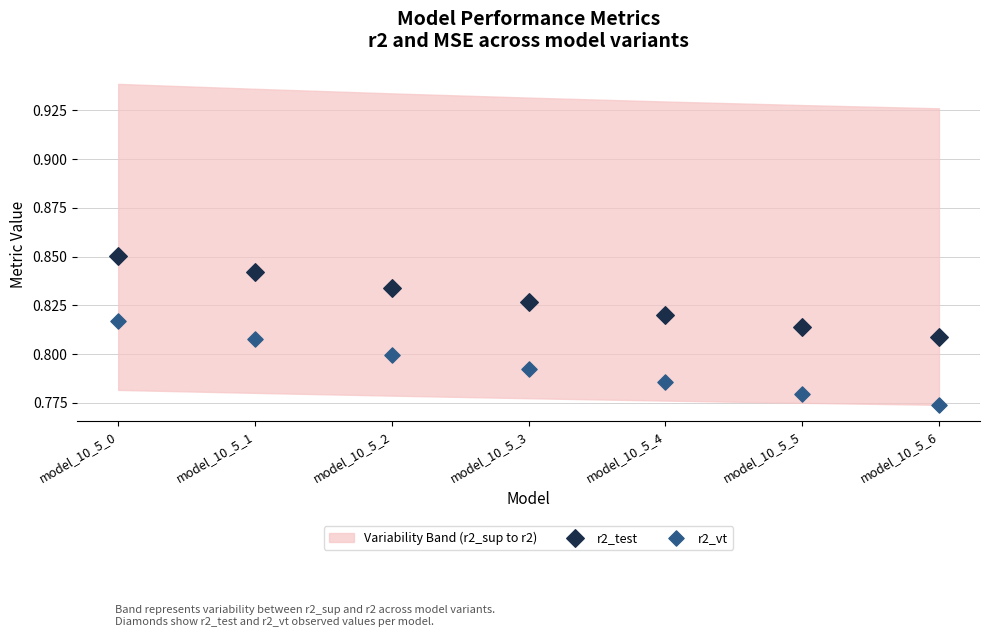

Which series reaches the maximum Y coordinate?

r2_test